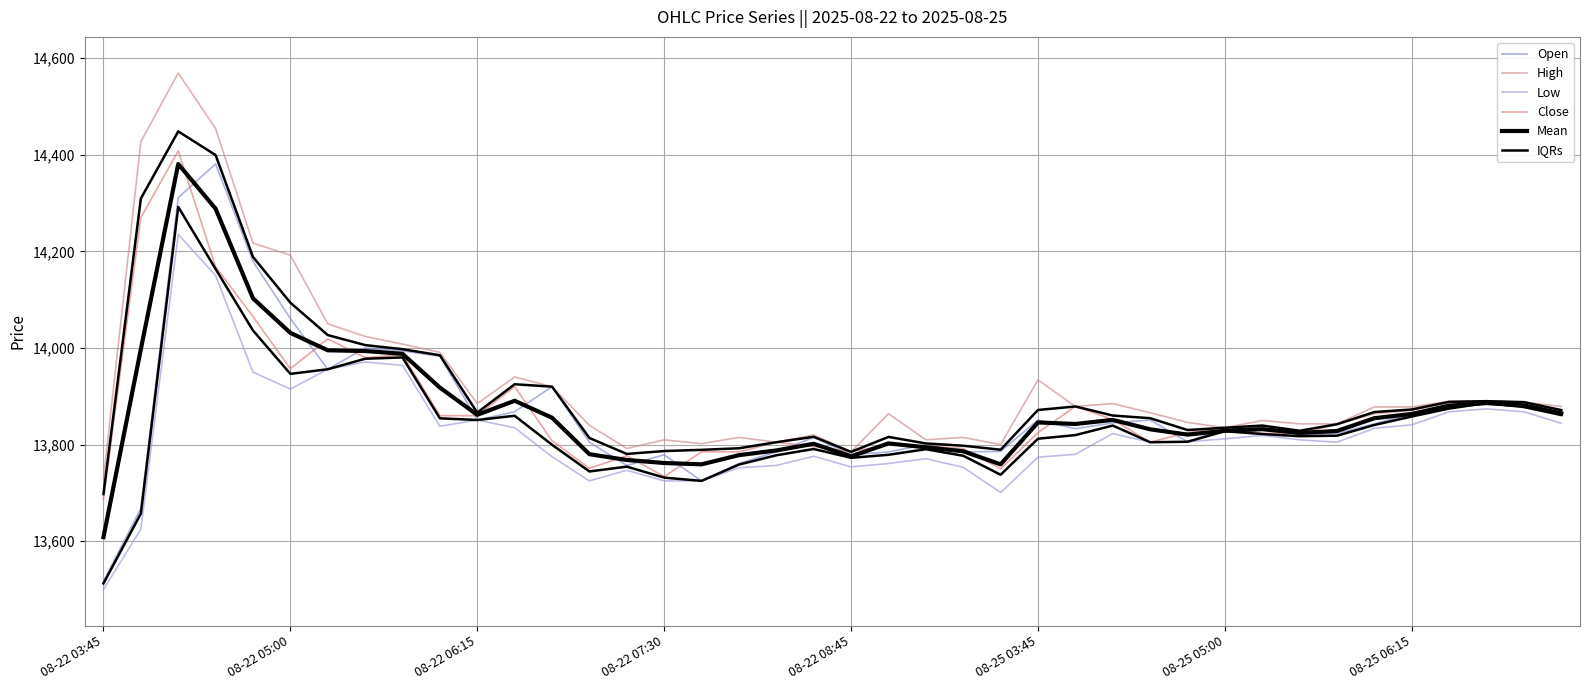

What is the difference between the High values at 27 and 32?

42.0